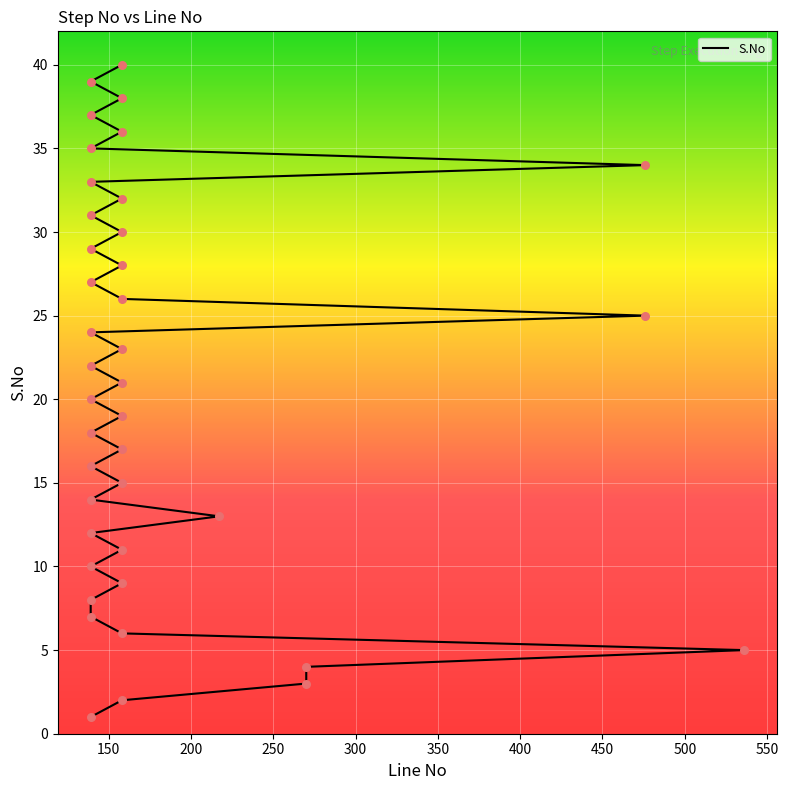

Between 139 and 139, which is larger?

139